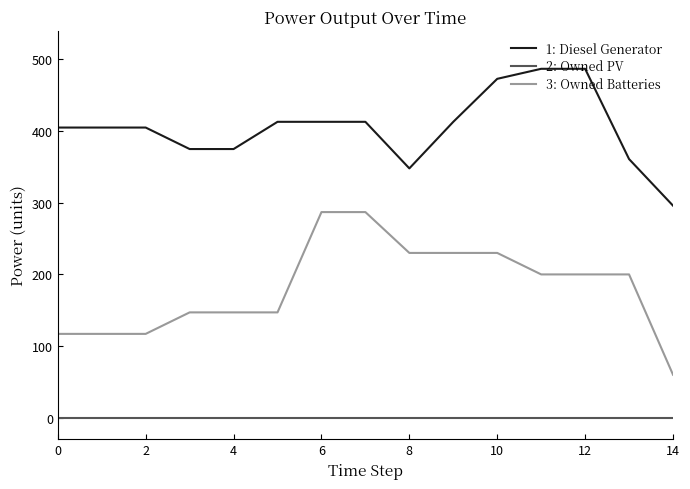

What is the greatest value displayed?

487.0